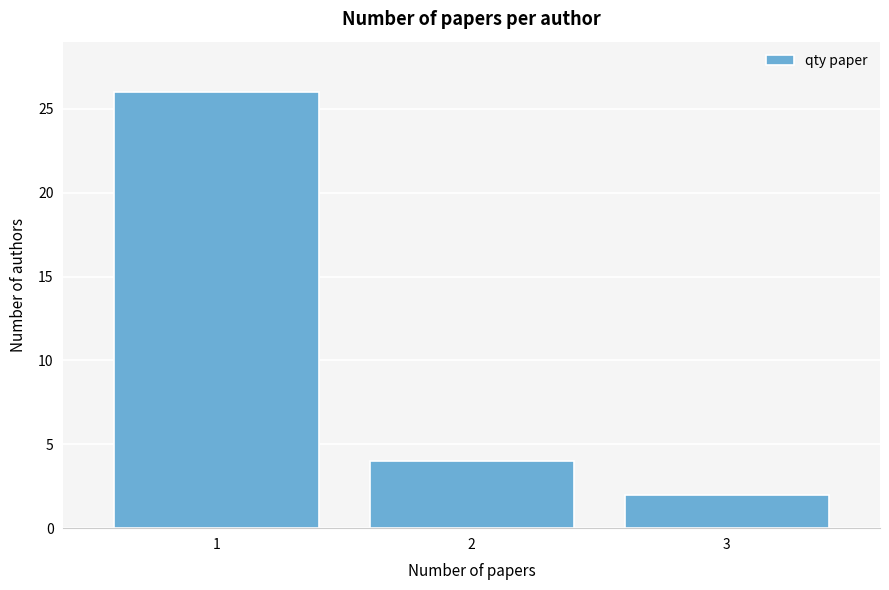

Reading left to right, transcribe all the data shown in this chart.

26	4	2